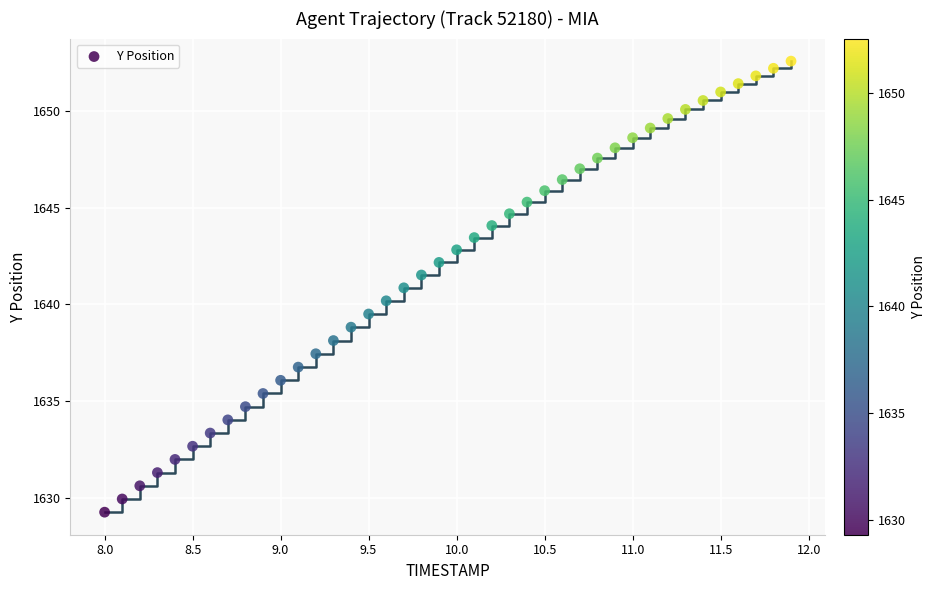

What is the range of X values (max minus min)?

3.9